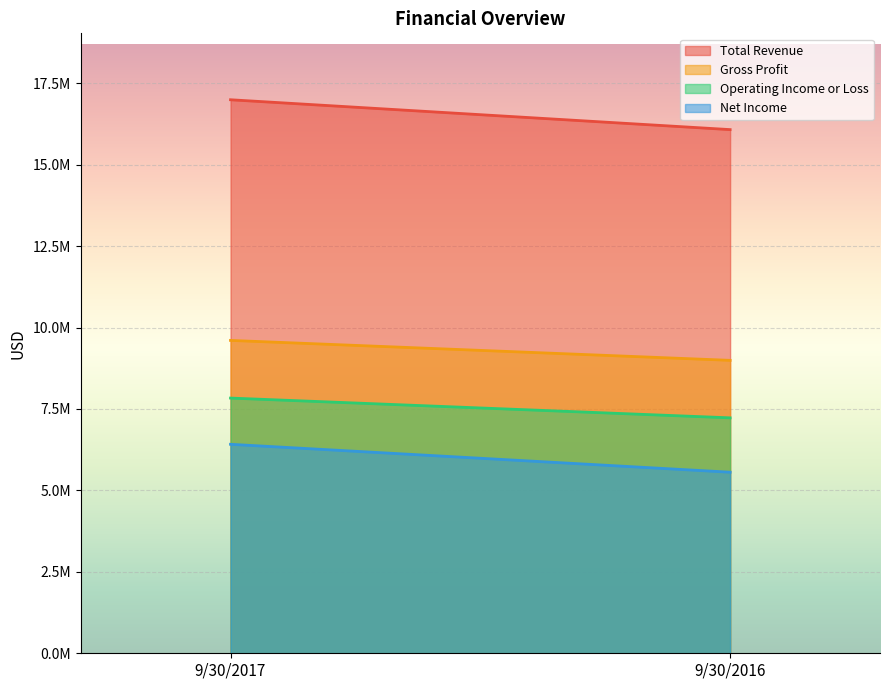

Rank the series by their maximum value, from lowest to highest.

Net Income, Operating Income or Loss, Gross Profit, Total Revenue